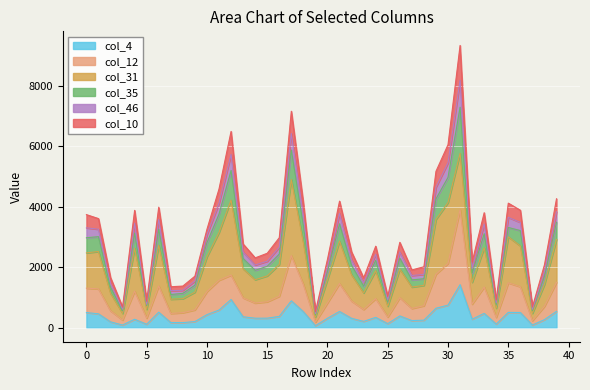

True or false: col_46 and col_4 cross at least once.

False